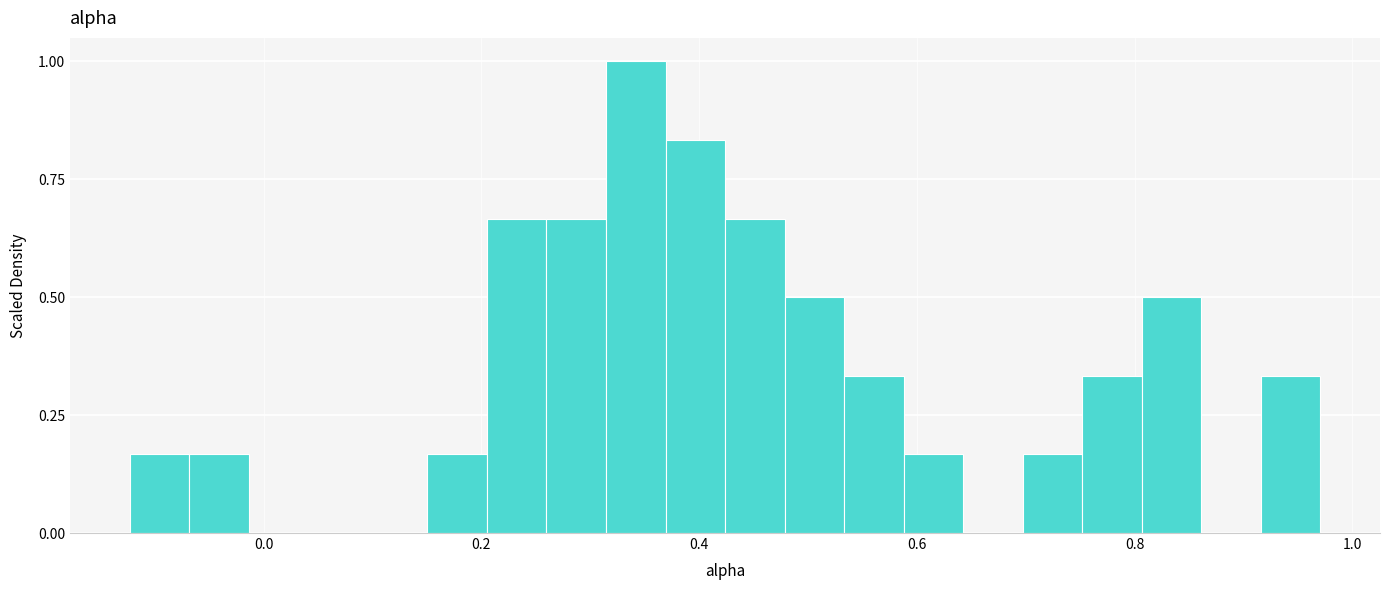

Around what value on the x-axis is the tallest bar? Give the approximate position of its centre, as read against the axis.

0.34